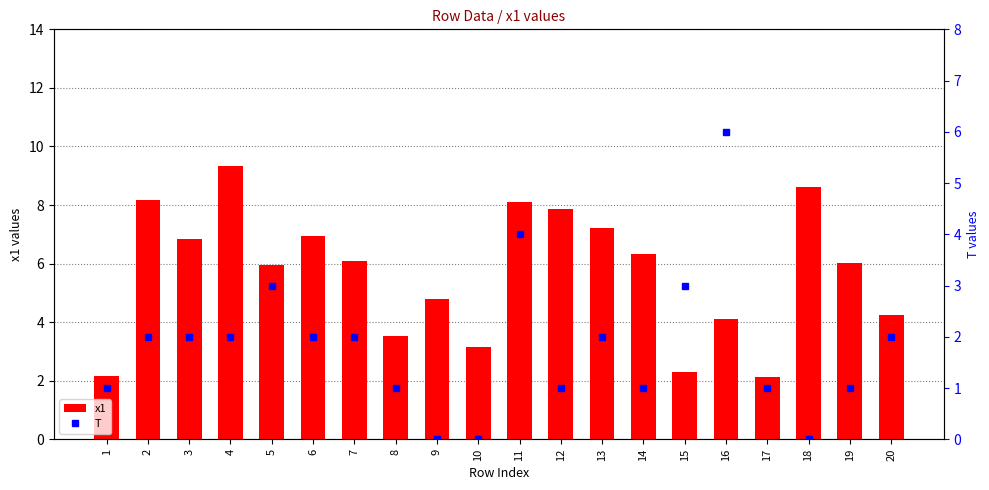

What is the average value of the x1 series?

5.7